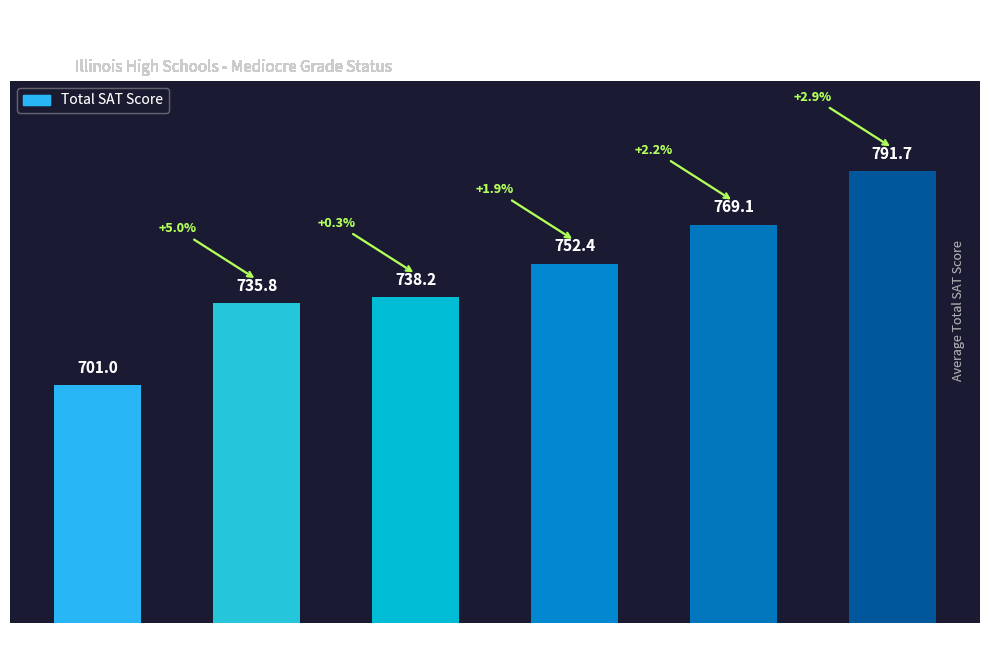

How many categories are shown in the chart?

6